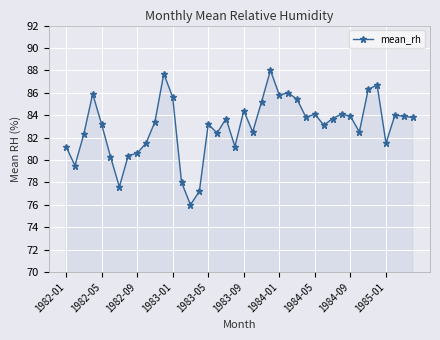

What is the value of the 33rd point from the left?

83.9